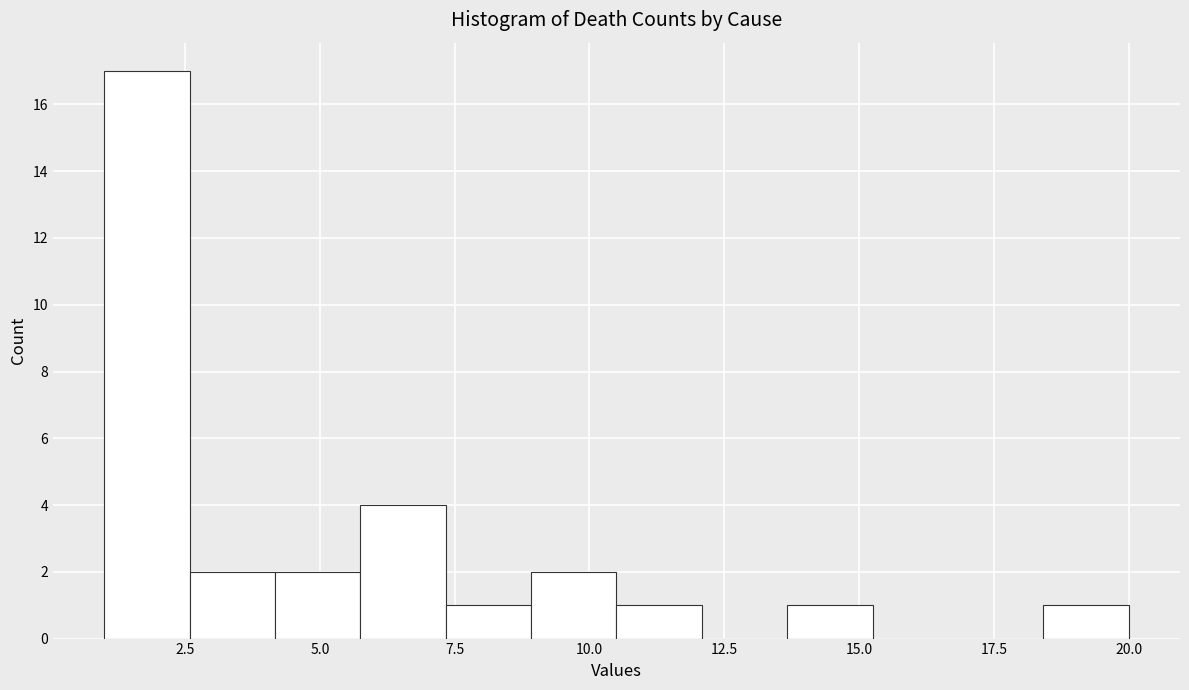

Read against the x-axis, roughly where is the centre of the tallest bar?

2.0